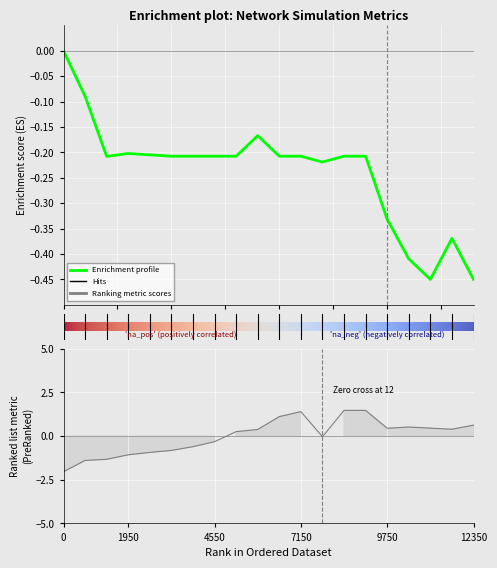

What is the value of the throughput point at the 2nd from the left?

-0.1